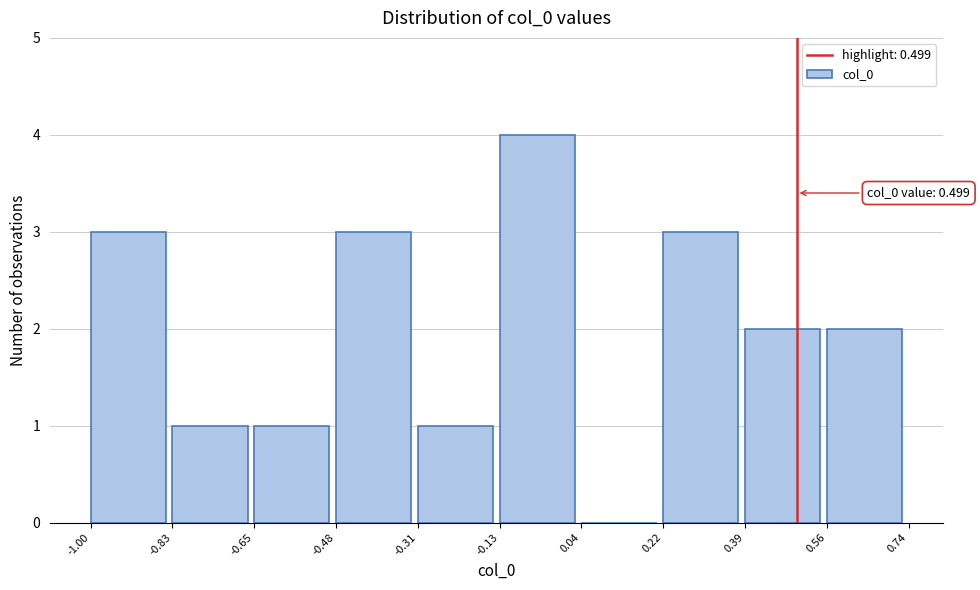

Over which range of the x-axis is the bar tallest?

-0.13 to 0.04